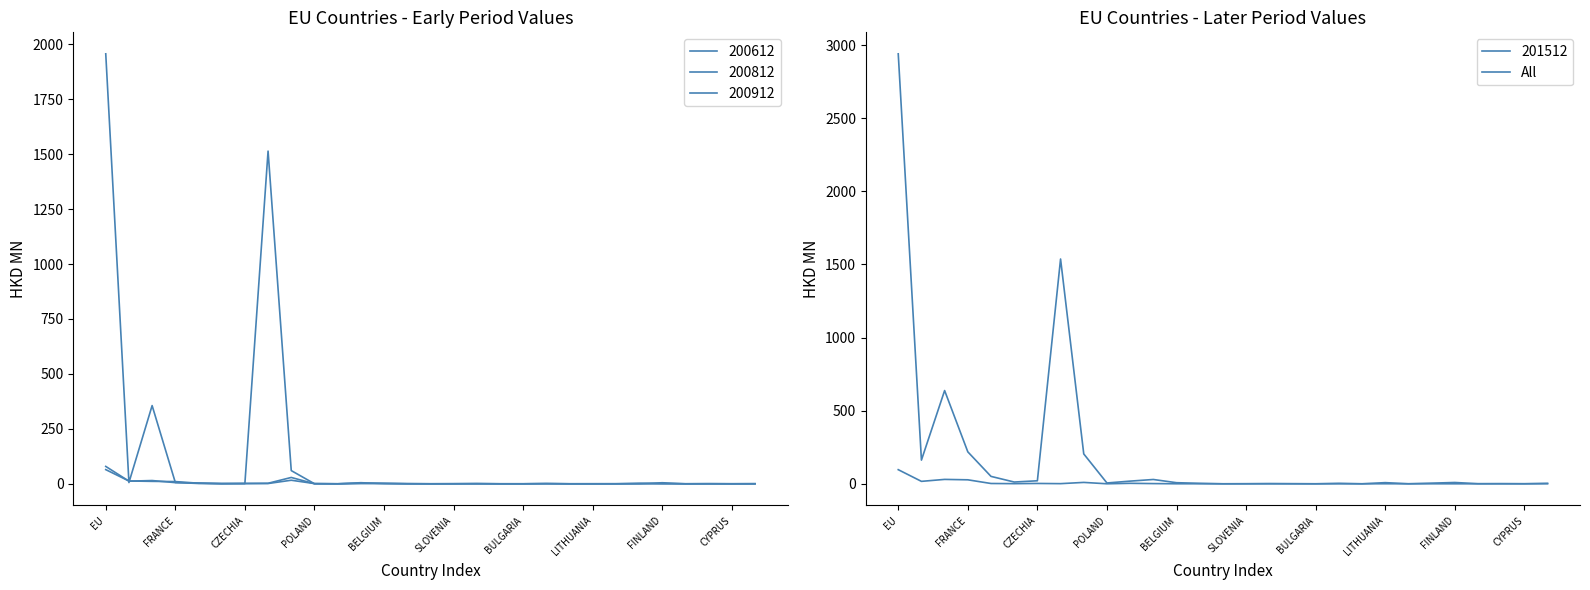

True or false: there are more than 1 points higher than both neighbors.

True